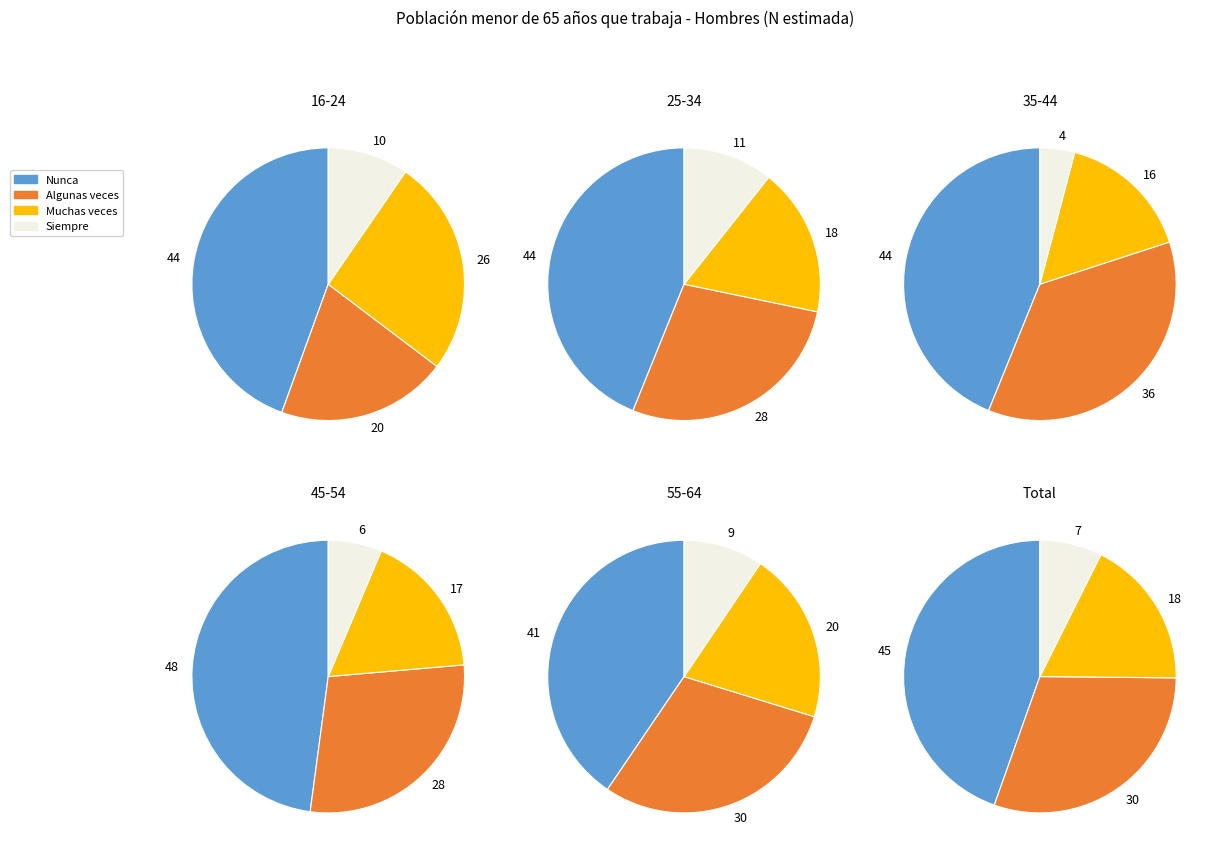

To the nearest percent, what is the difference between the 55-64 and Total slice percentages?

45%